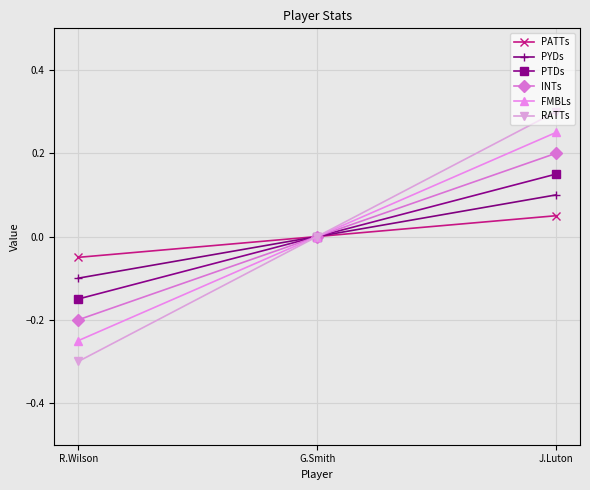

Where does the RATTs series first go above 0?

J.Luton